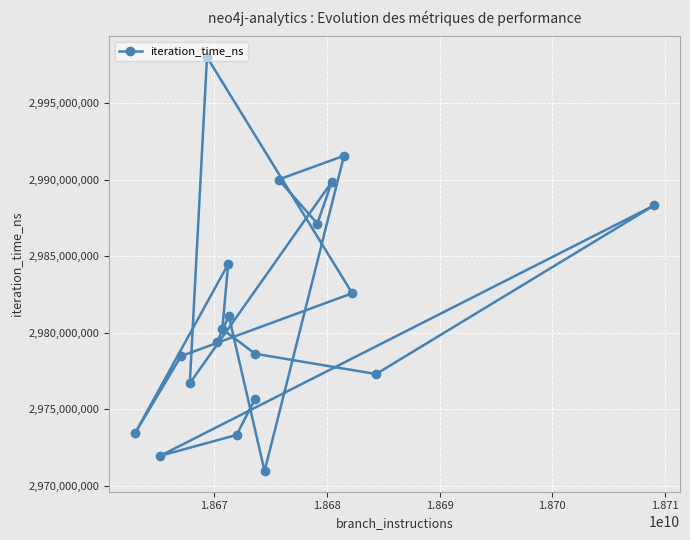

How many data points are above 2980239334?

9